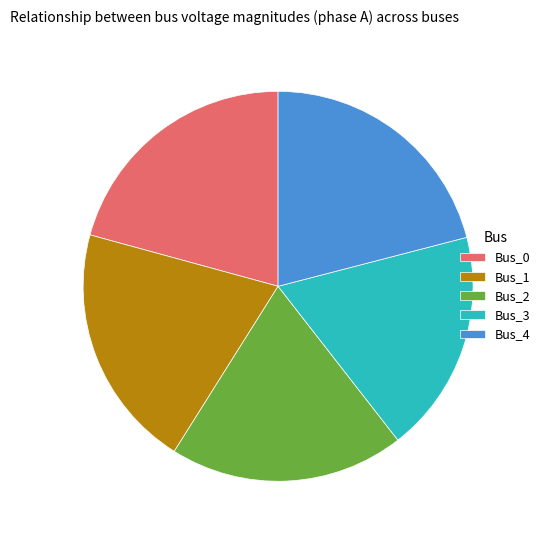

How many slices are in this pie chart?

5